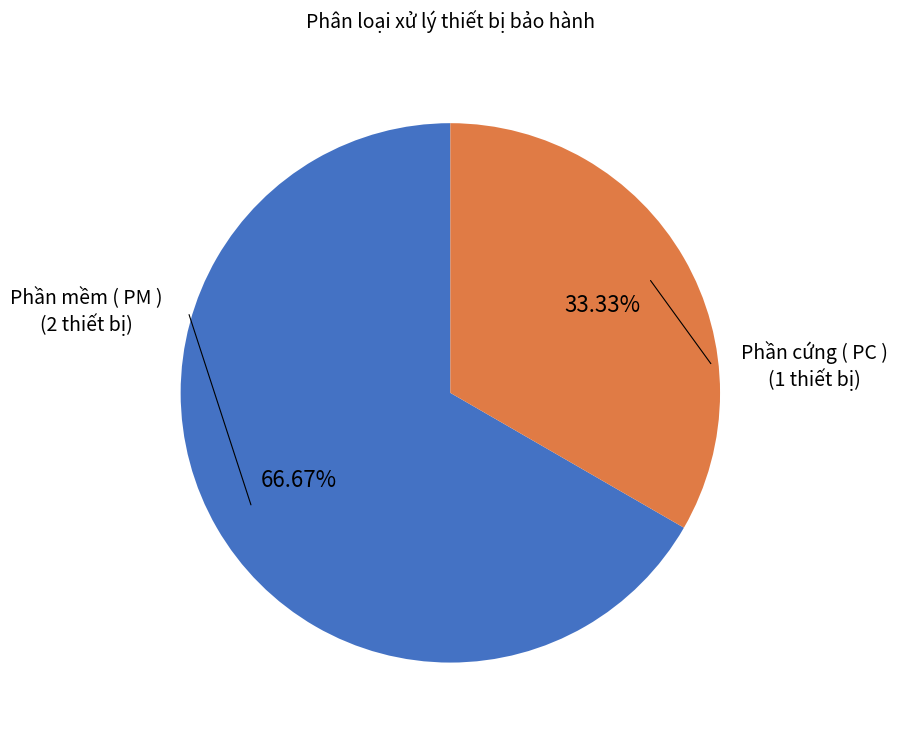

Is there a majority slice in this chart?

Yes